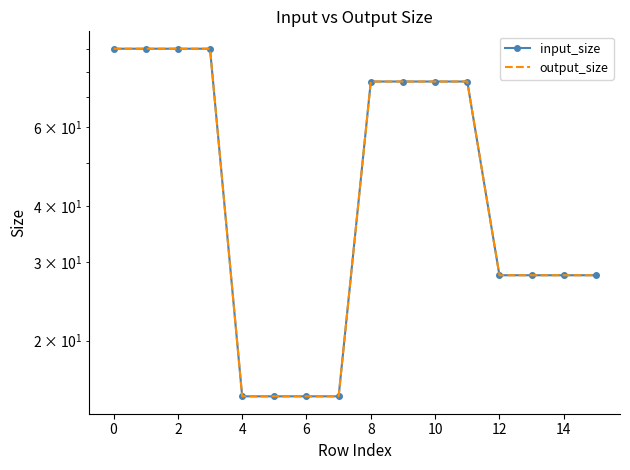

At how many categories does at least one series exceed 70?

8